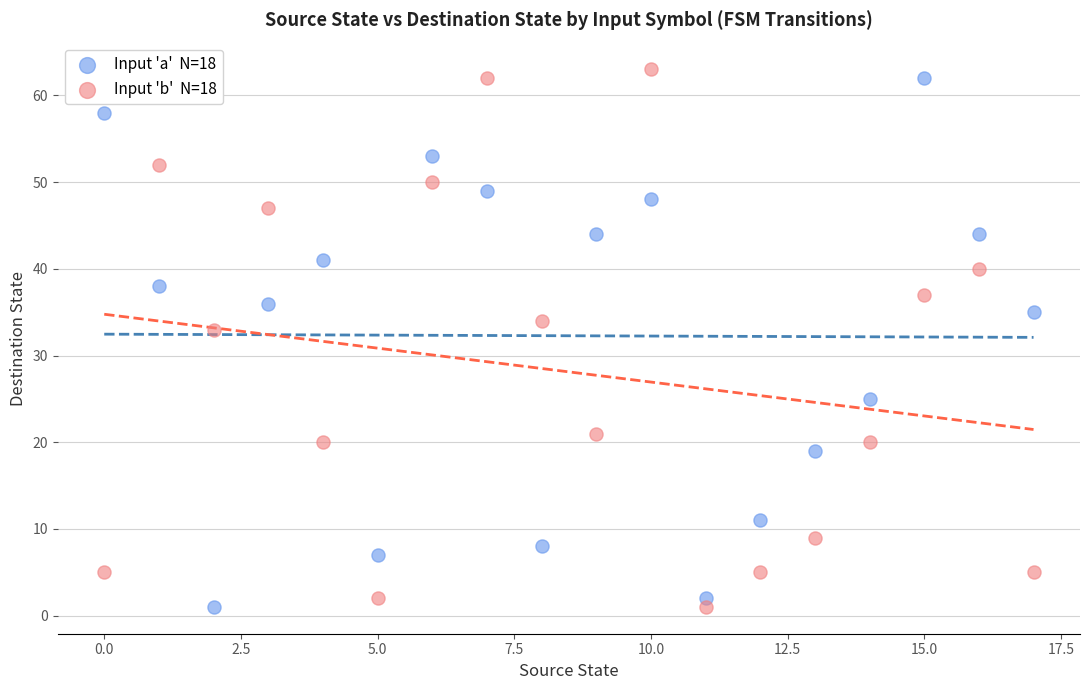

Across all data points, what is the range of Y values (max minus min)?

62